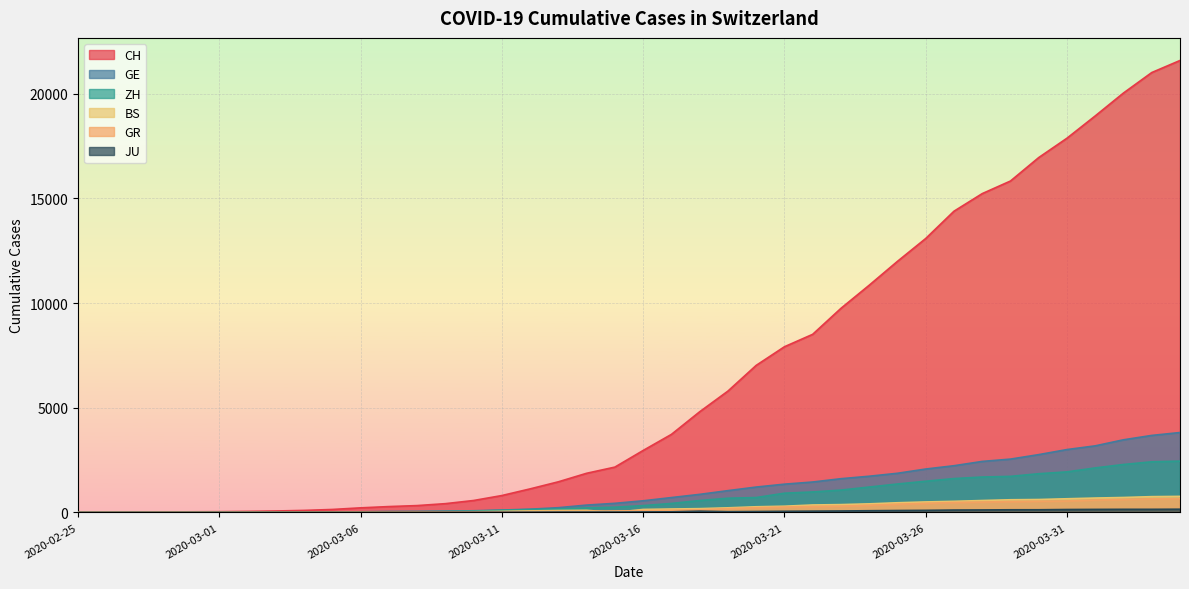

How many distinct data groups are displayed?

6